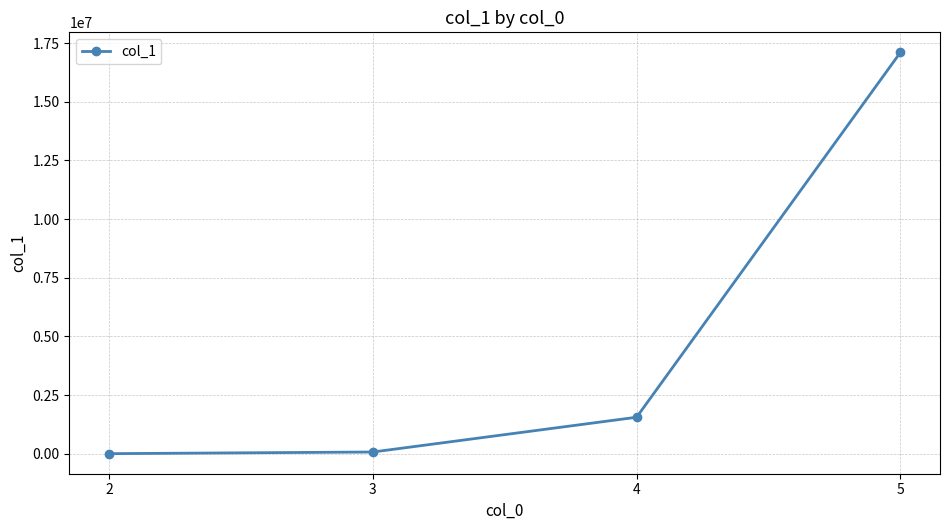

True or false: there are more than 1 points higher than both neighbors.

False